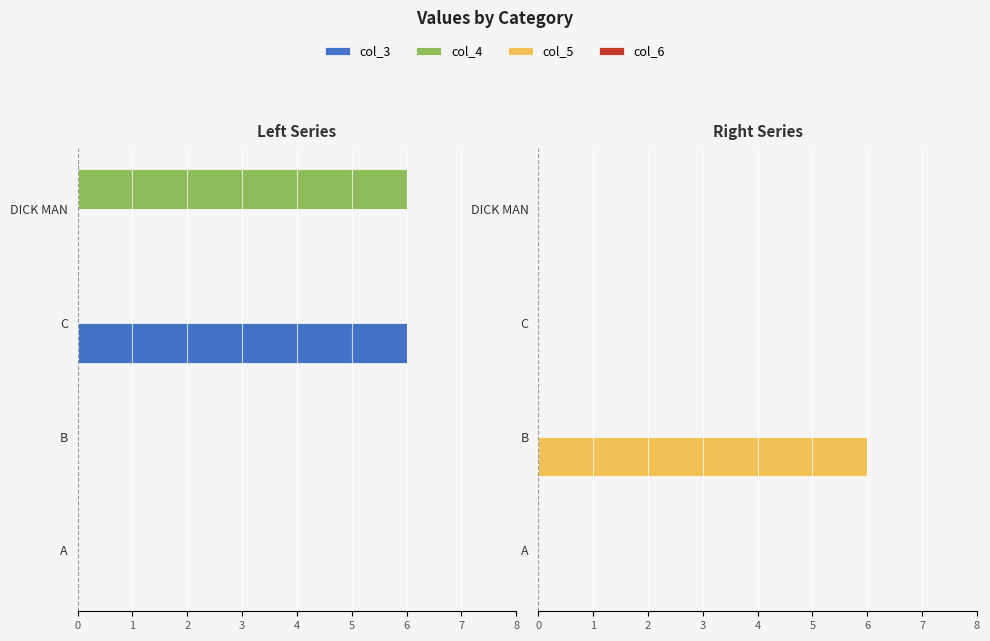

Rank the series by their maximum value, from lowest to highest.

col_6, col_3, col_4, col_5